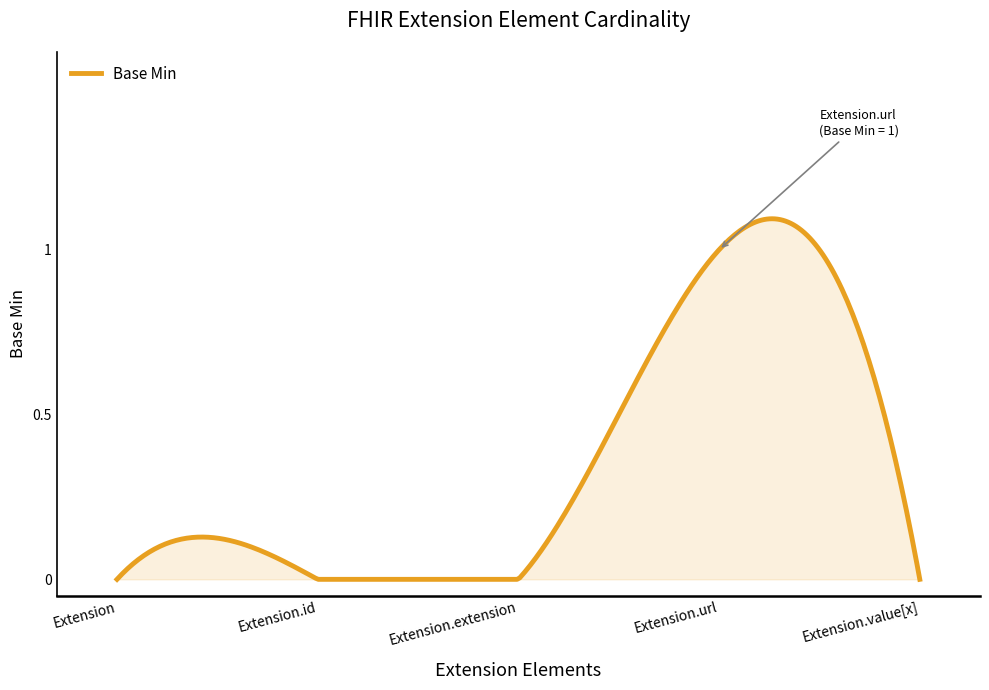

Does the chart have visible grid lines?

No